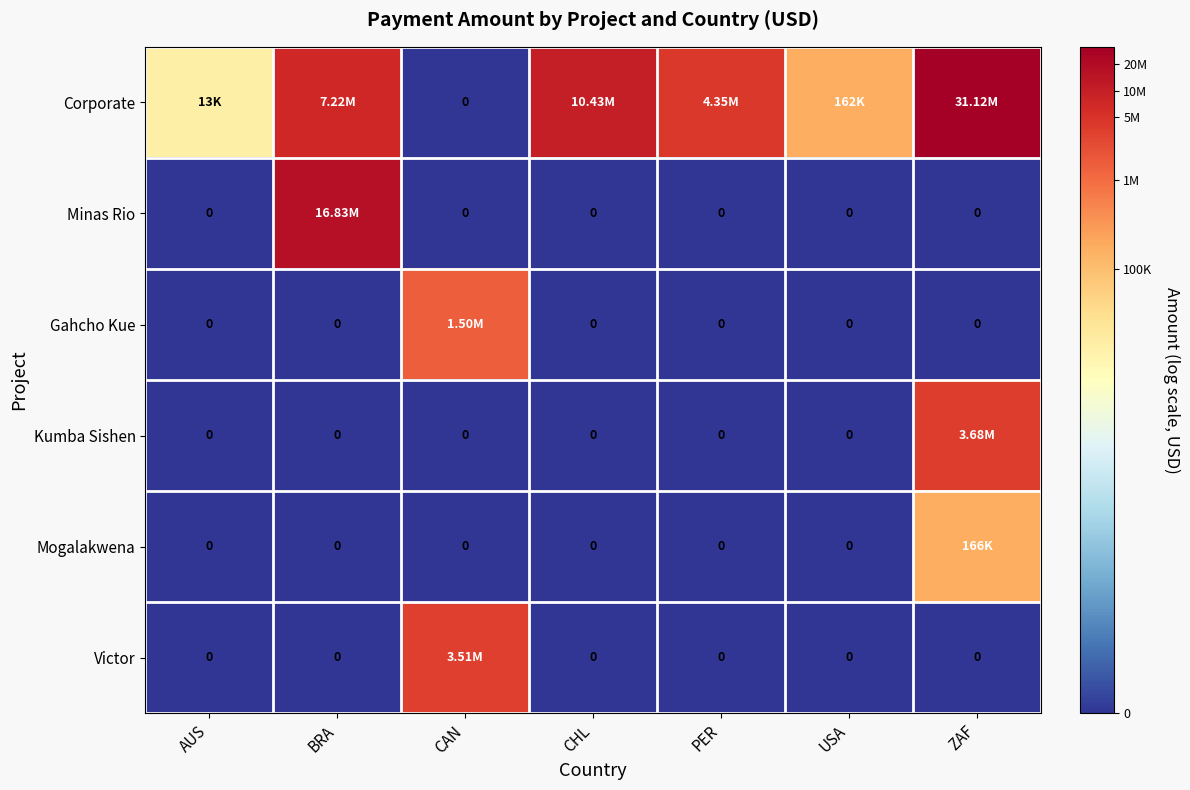

How many values in Kumba Sishen are above zero?

1